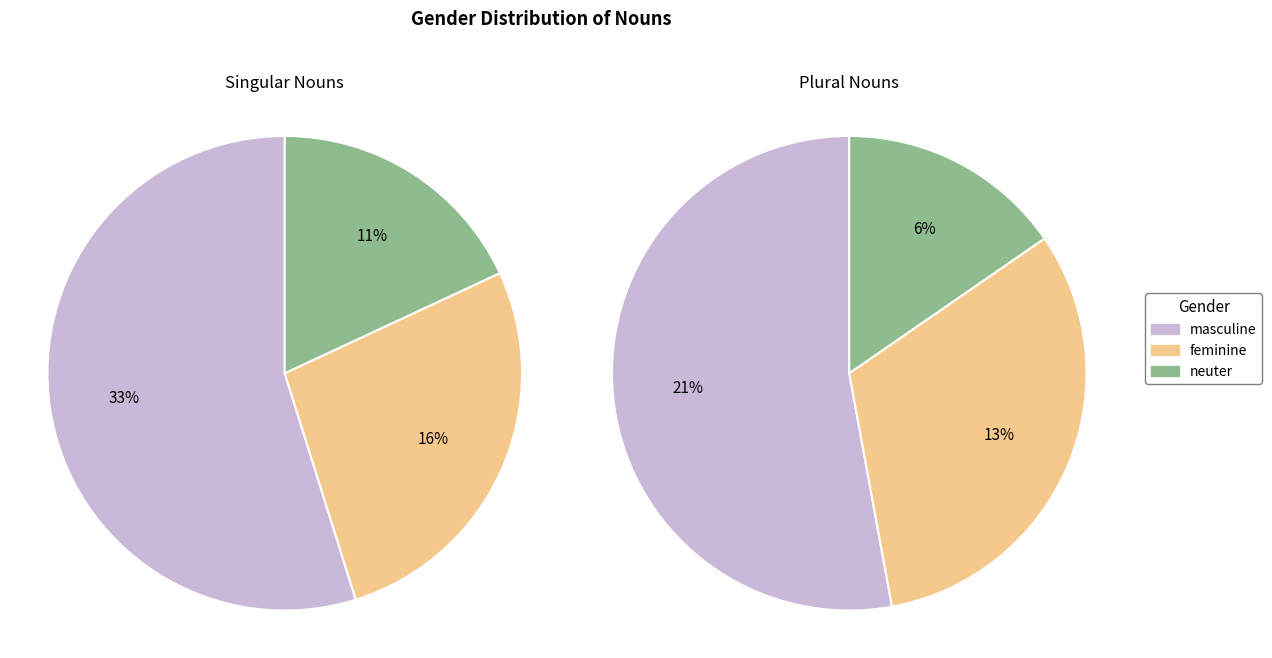

How many slices are in this pie chart?

3